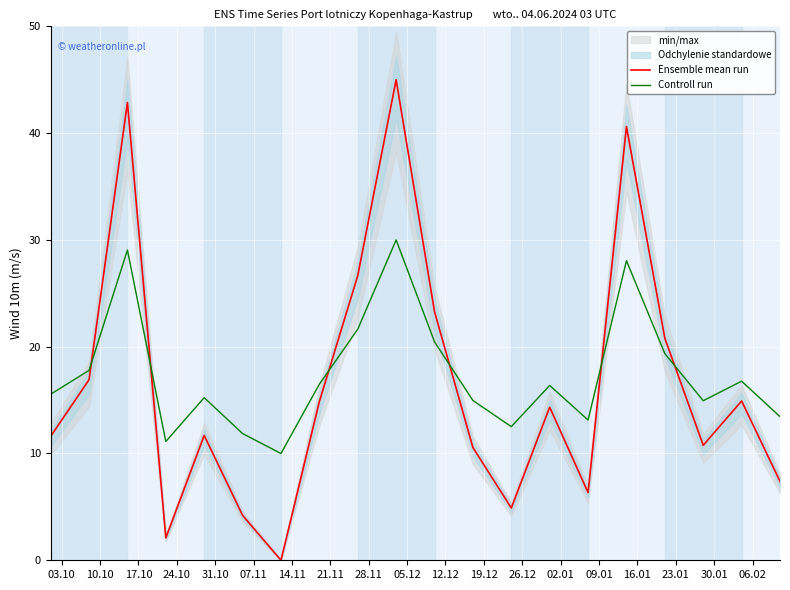

After their last crossing, which series has the higher values: Ensemble mean run or Controll run?

Controll run